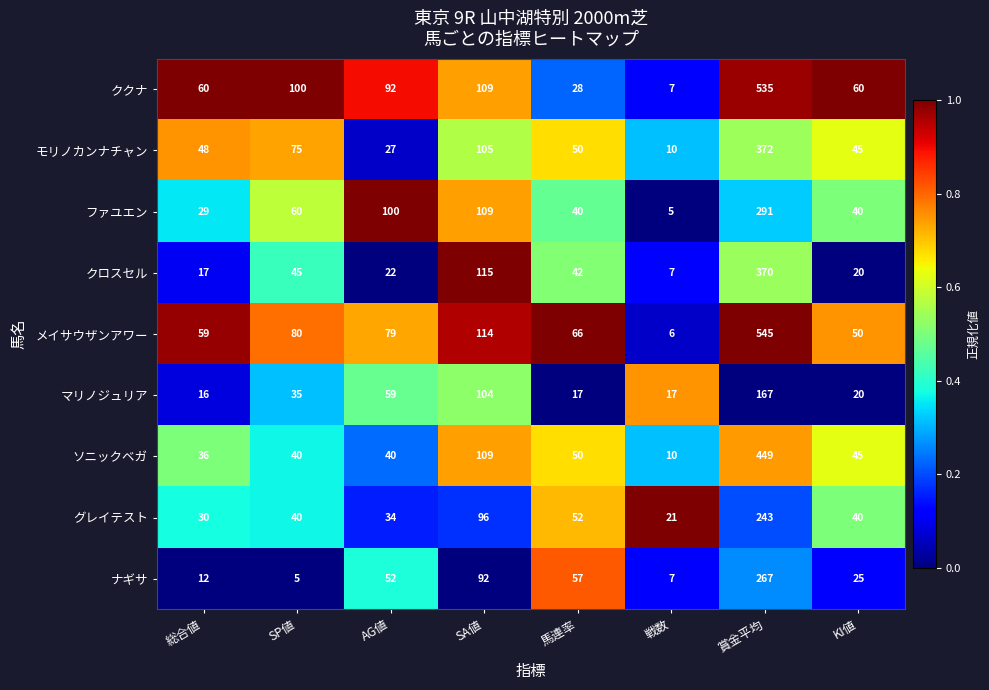

What is the spread (max minus min) of values at 戦数?

16